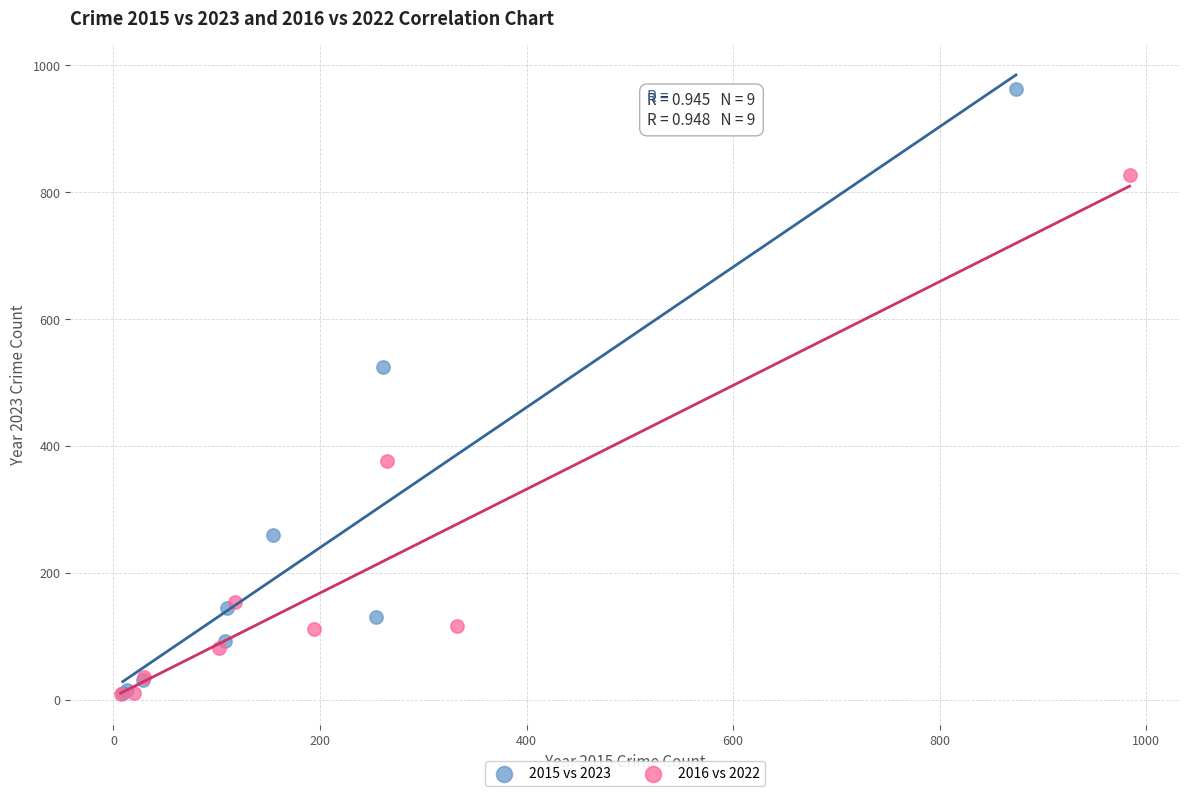

What are all the series names shown in the legend?

2015 vs 2023, 2016 vs 2022